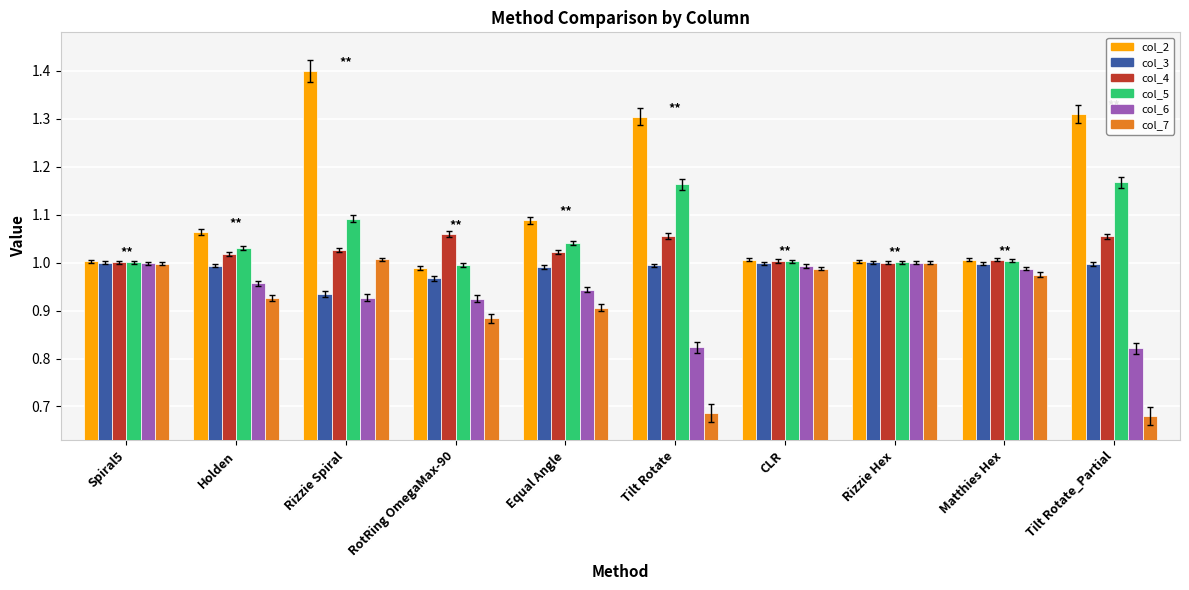

What is the maximum value for col_2?

1.4